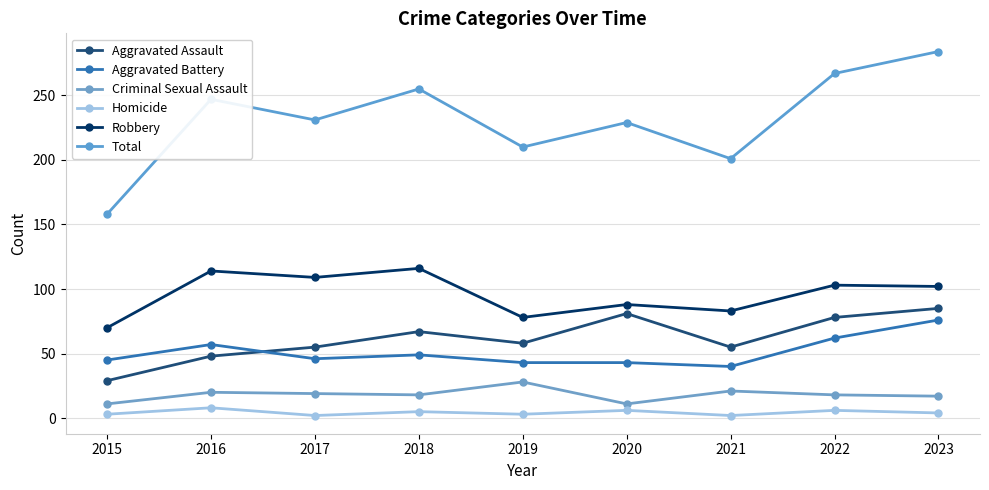

At which category does the chart reach its minimum across all series?

2017